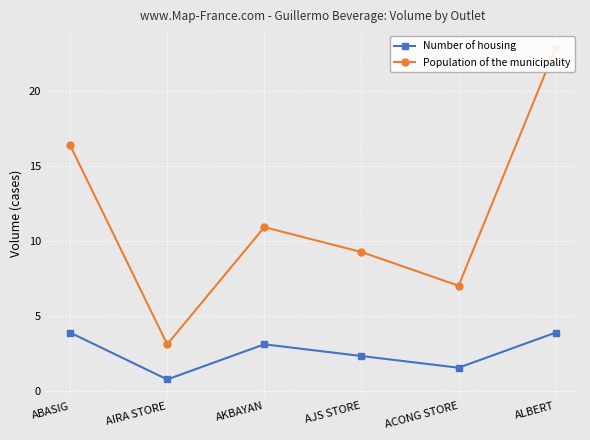

Reading left to right, what are all the values shown in this chart?

Number of housing: 3.9	0.8	3.1	2.3	1.6	3.9
Population of the municipality: 16.4	3.1	10.9	9.3	7.0	22.9